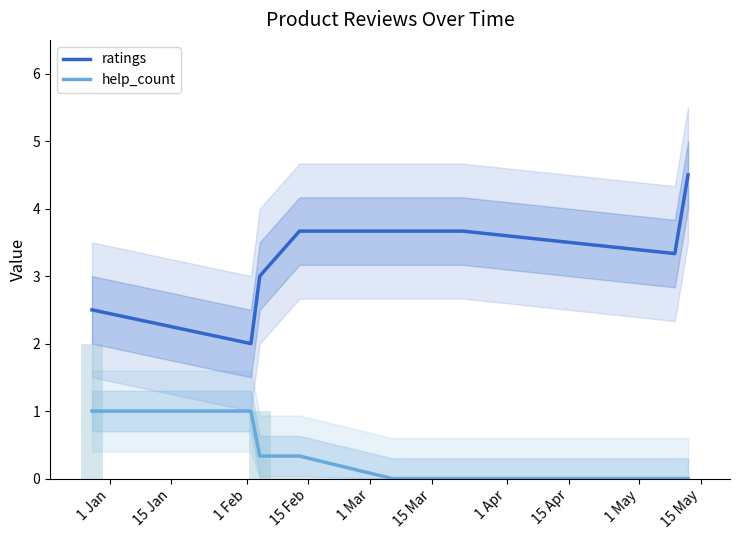

Is it true that help_count equals 0.3 at 15 Feb?

True